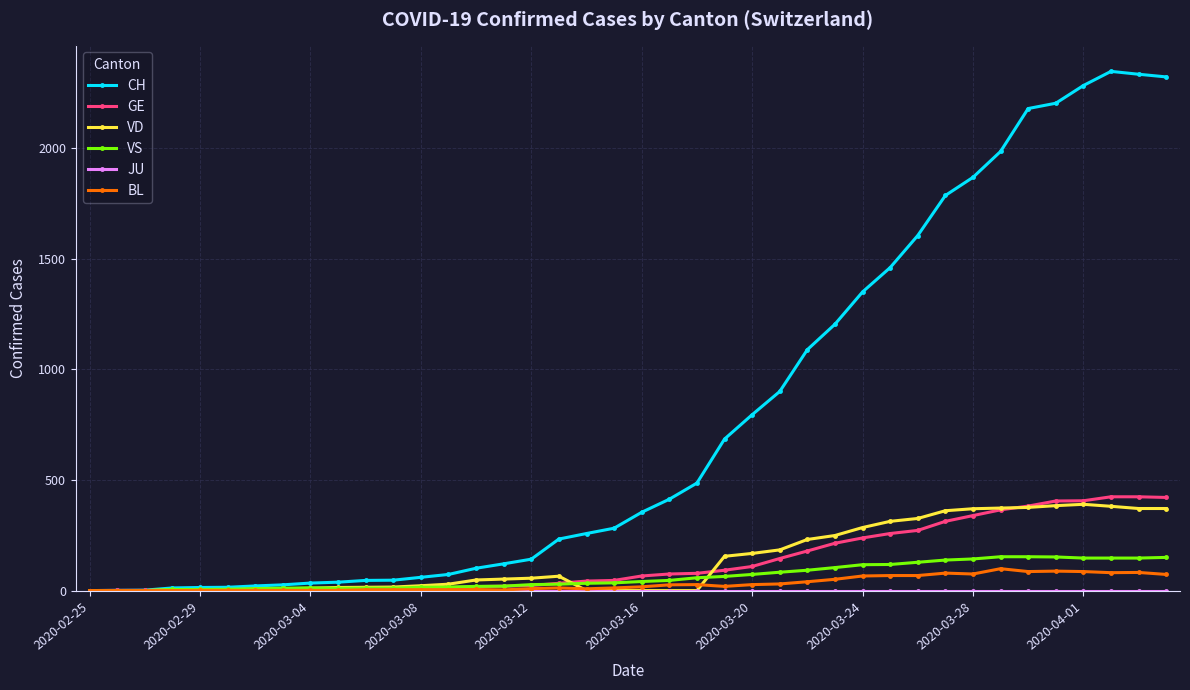

Which series has the largest range (max minus min)?

CH